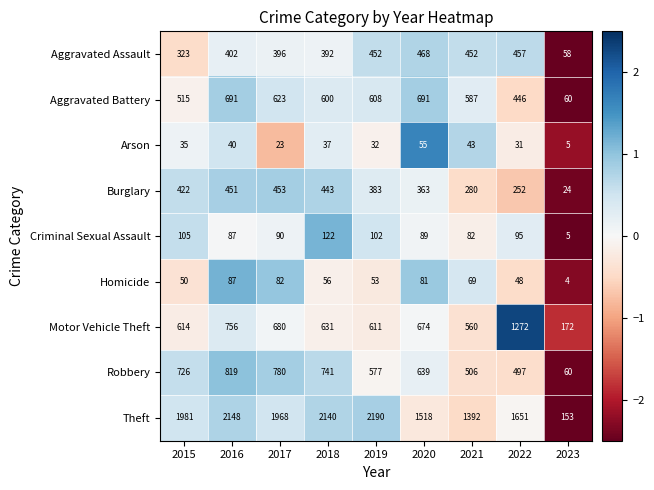

True or false: Criminal Sexual Assault has a value of 82 at 2021.

True